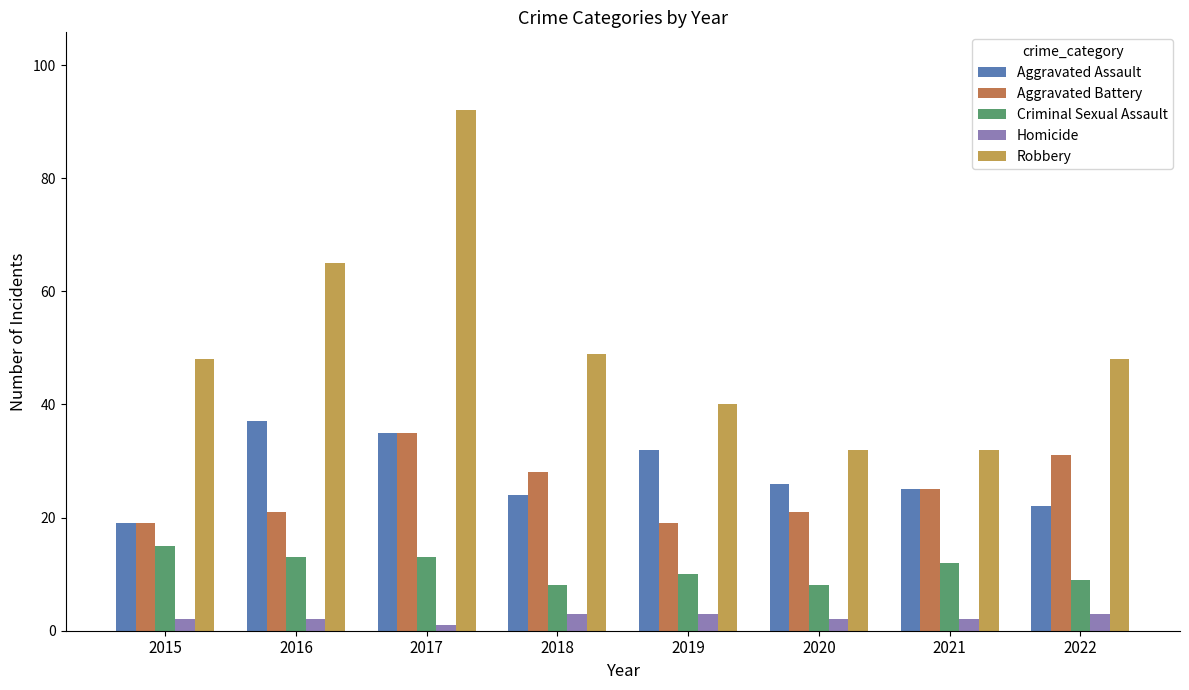

What is the spread (max minus min) of values at 2018?

46